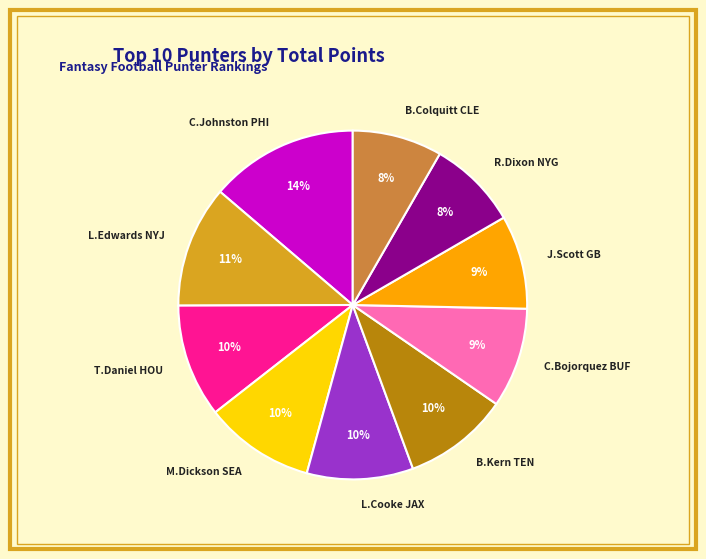

What percentage is the L.Edwards NYJ slice, to the nearest percent?

11%